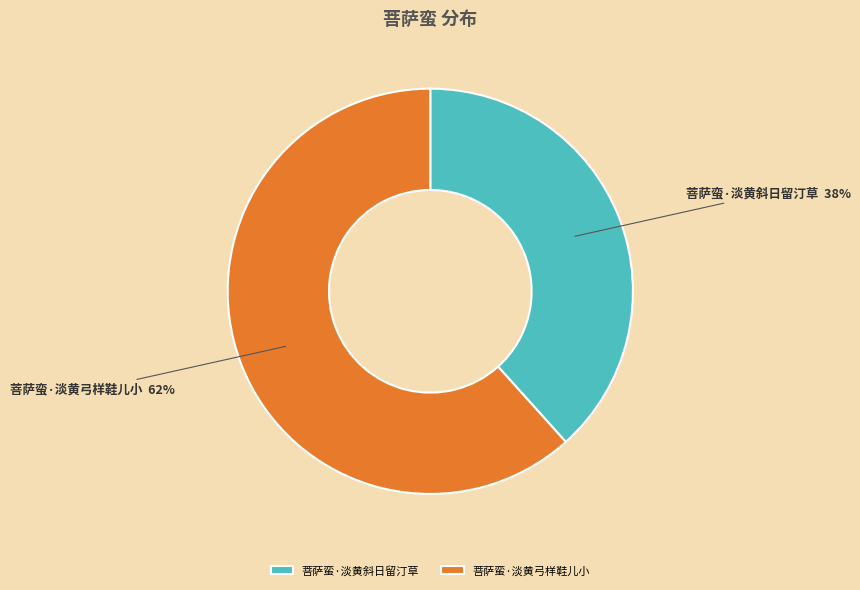

The 菩萨蛮·淡黄弓样鞋儿小 slice represents 53% of the pie. True or false?

False